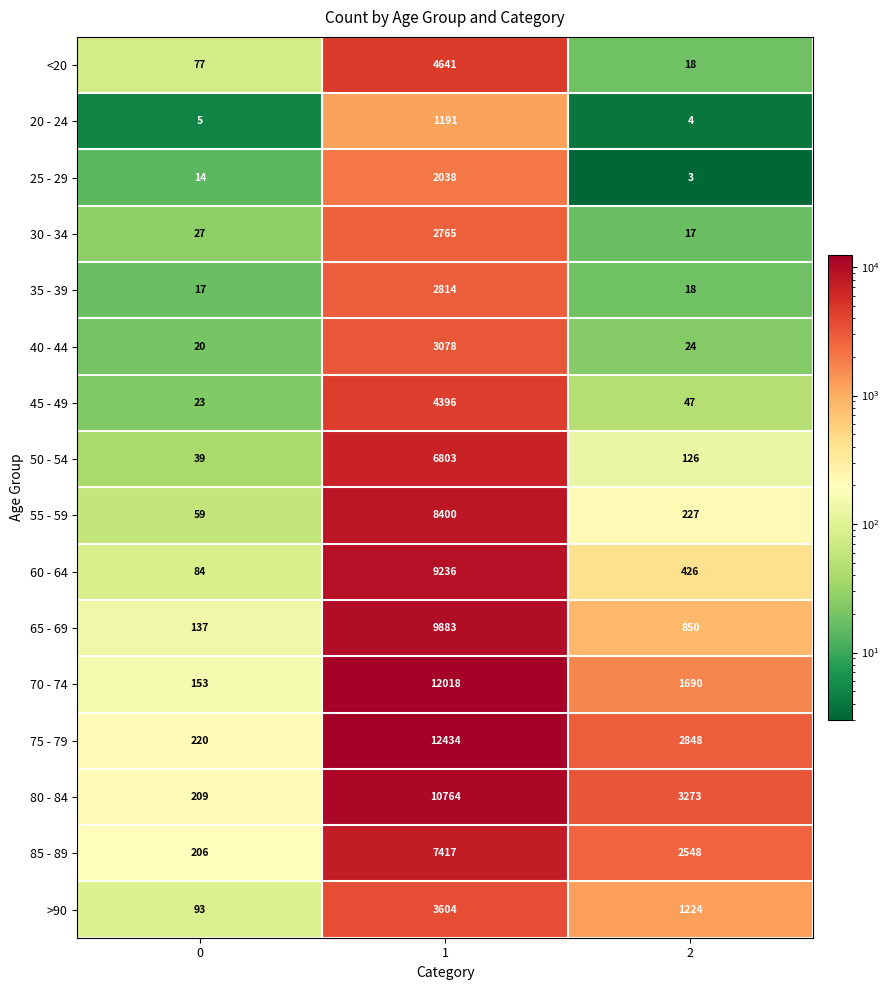

What is the approximate value of 80 - 84 at 0?

209